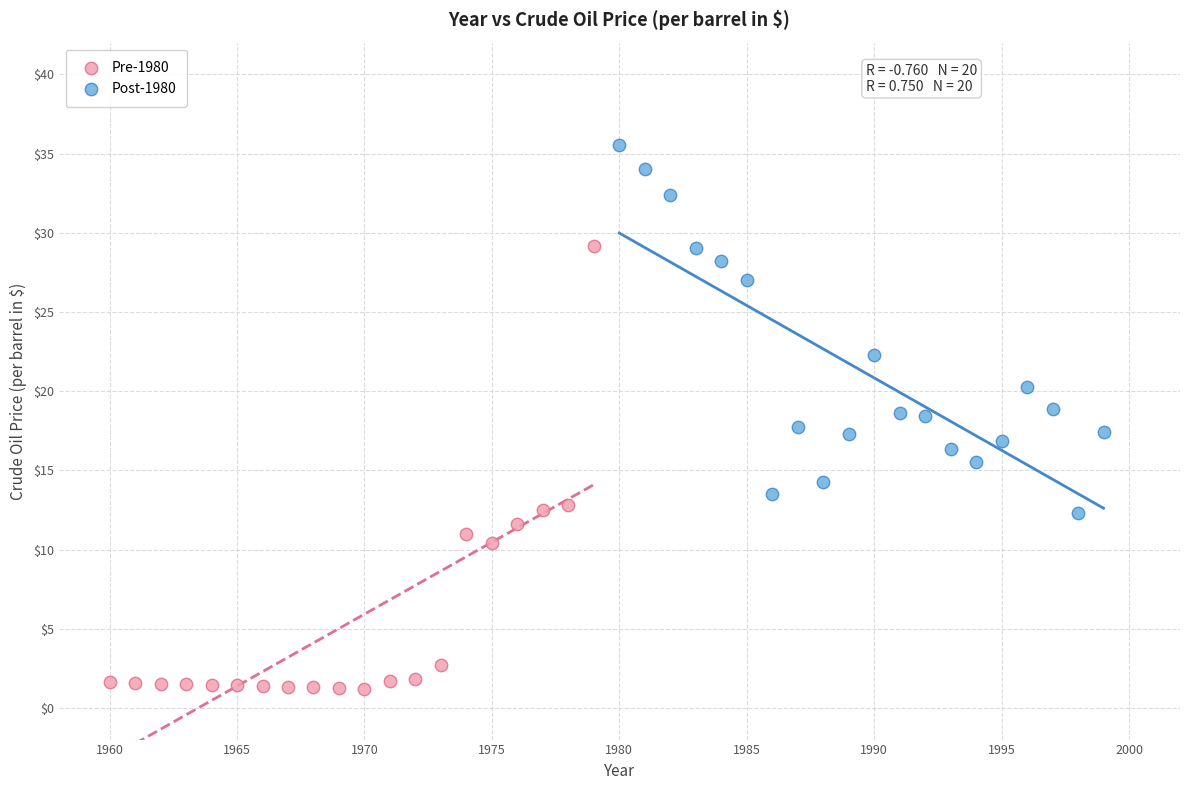

Which series contains the highest Y value?

Post-1980